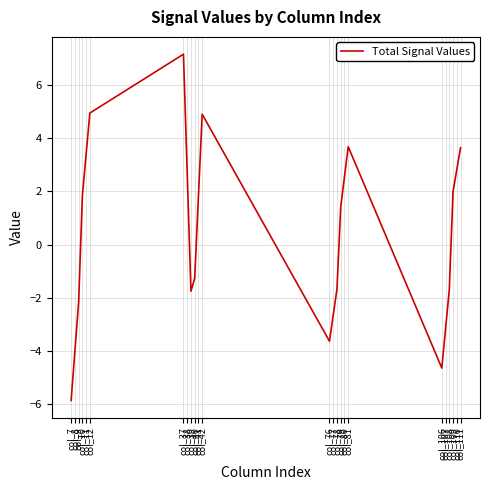

What is the minimum value shown in the chart?

-5.9